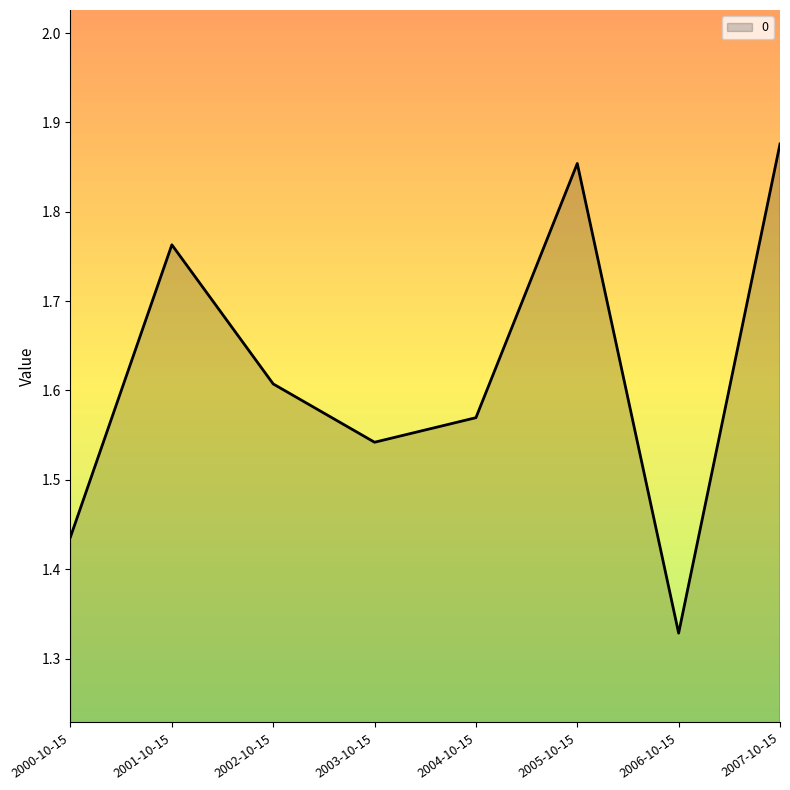

Count the number of categories in the chart.

8